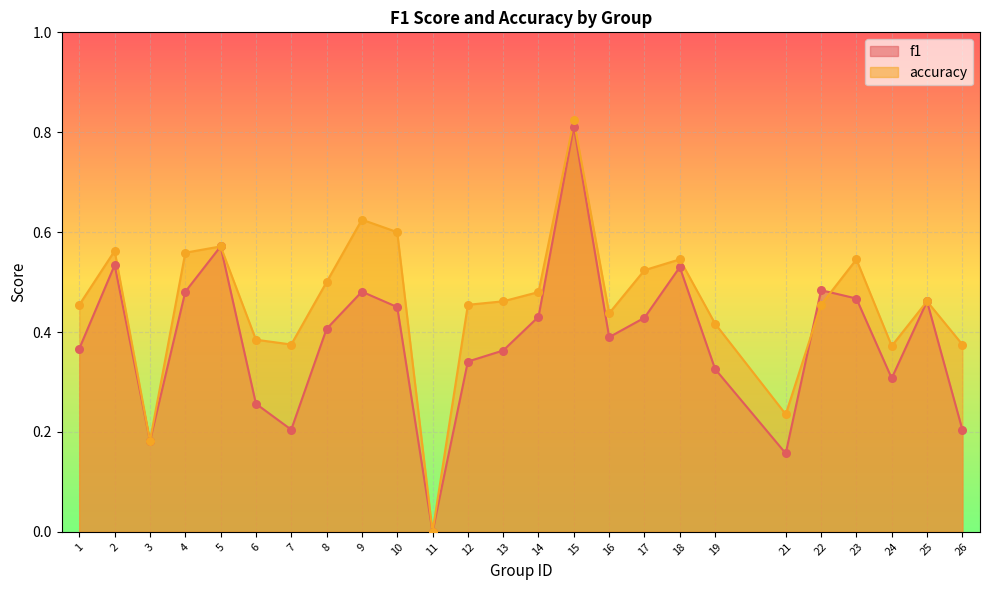

Which series reaches the minimum Y coordinate?

f1